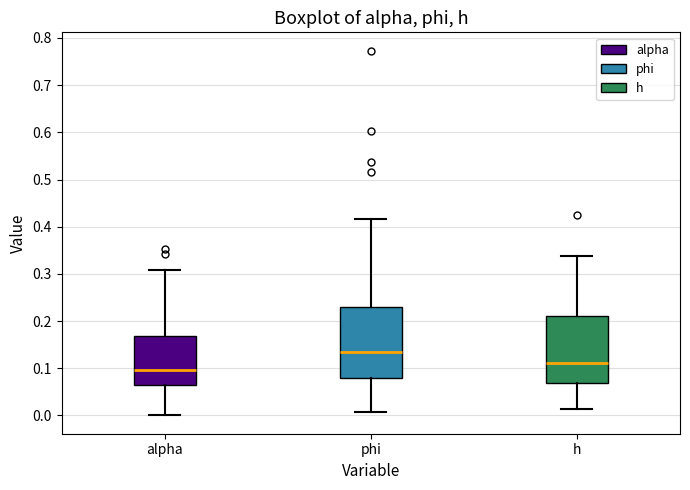

Where does the lower whisker of the box for alpha end on the y-axis? The values are not printed on the chart, so give them approximately, as read against the axis.

0.00